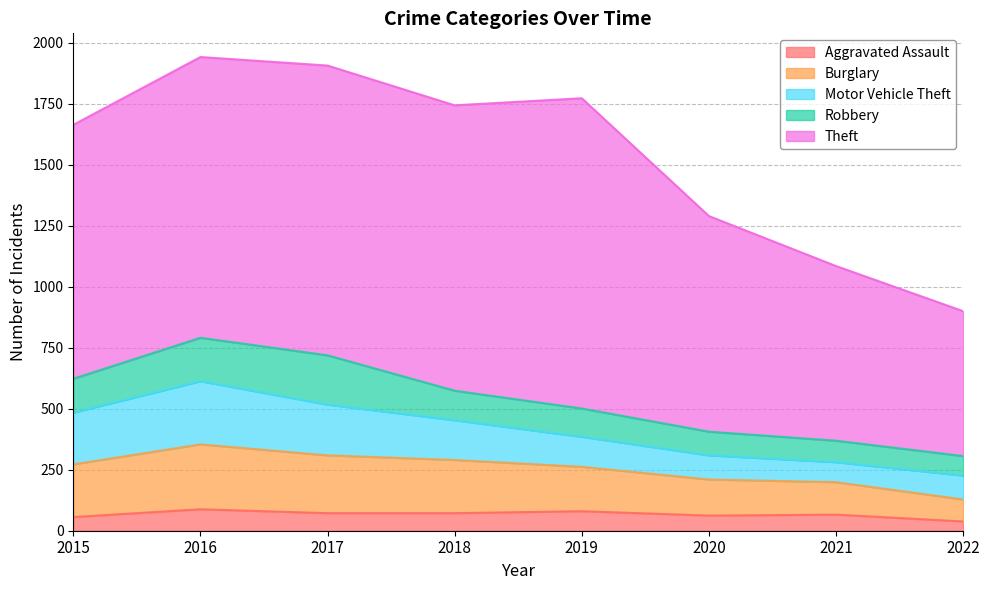

Which series changed the most between 2020 and 2021?

Theft